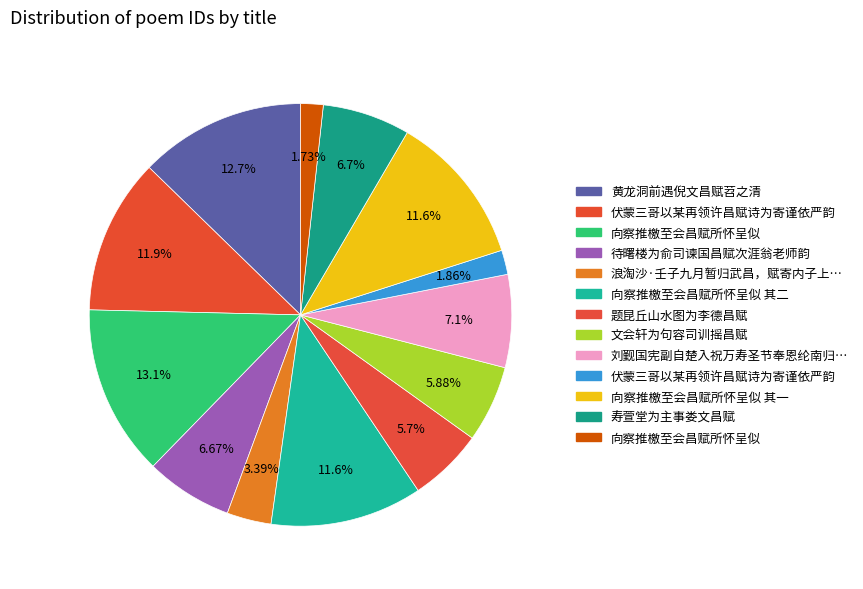

How many segments does this pie chart have?

13